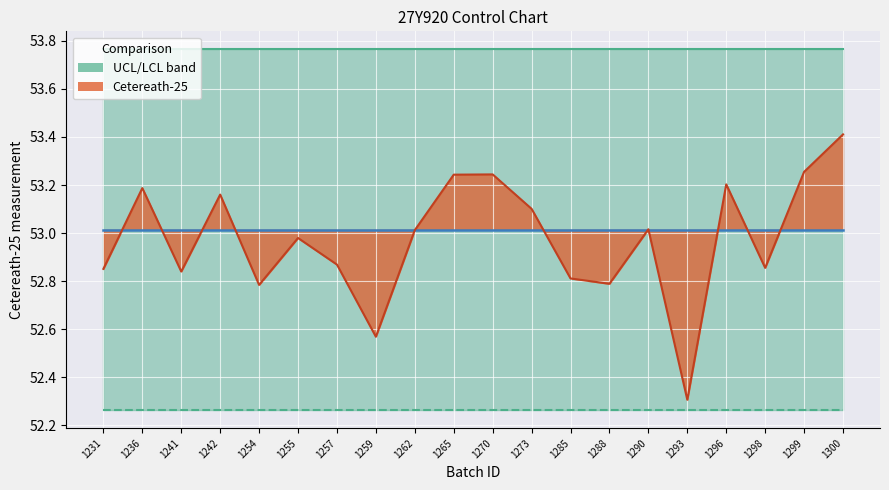

At which category is the sum across all series the highest?

1300